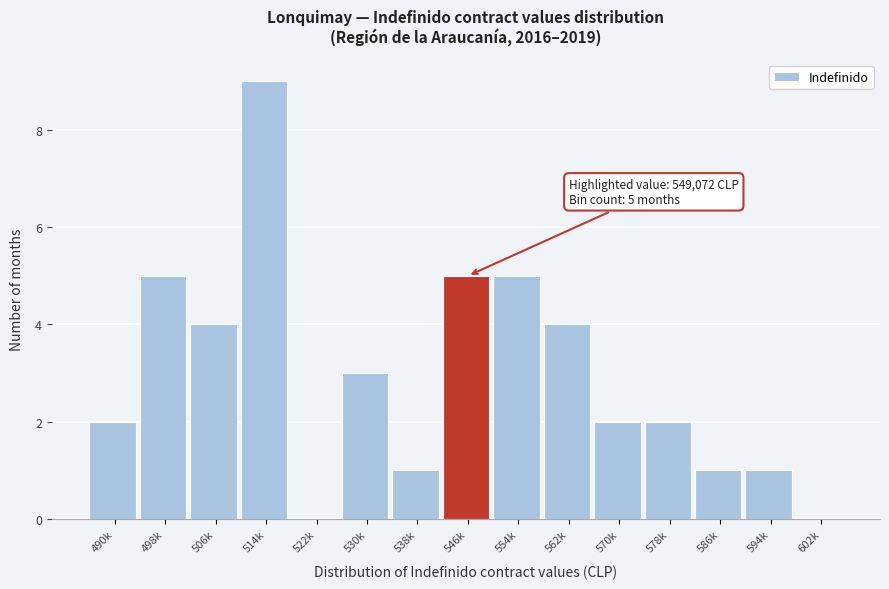

Reading left to right, transcribe all the data shown in this chart.

490k=2	498k=5	506k=4	514k=9	522k=0	530k=3	538k=1	546k=5	554k=5	562k=4	570k=2	578k=2	586k=1	594k=1	602k=0